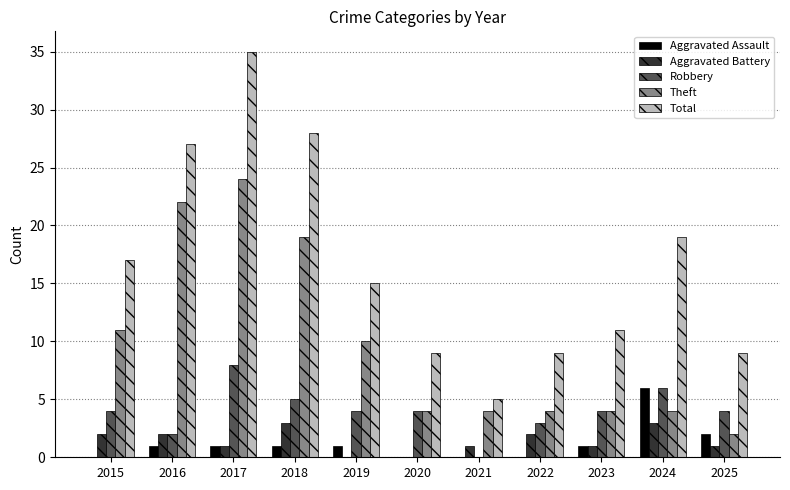

What is the maximum value shown in the chart?

35